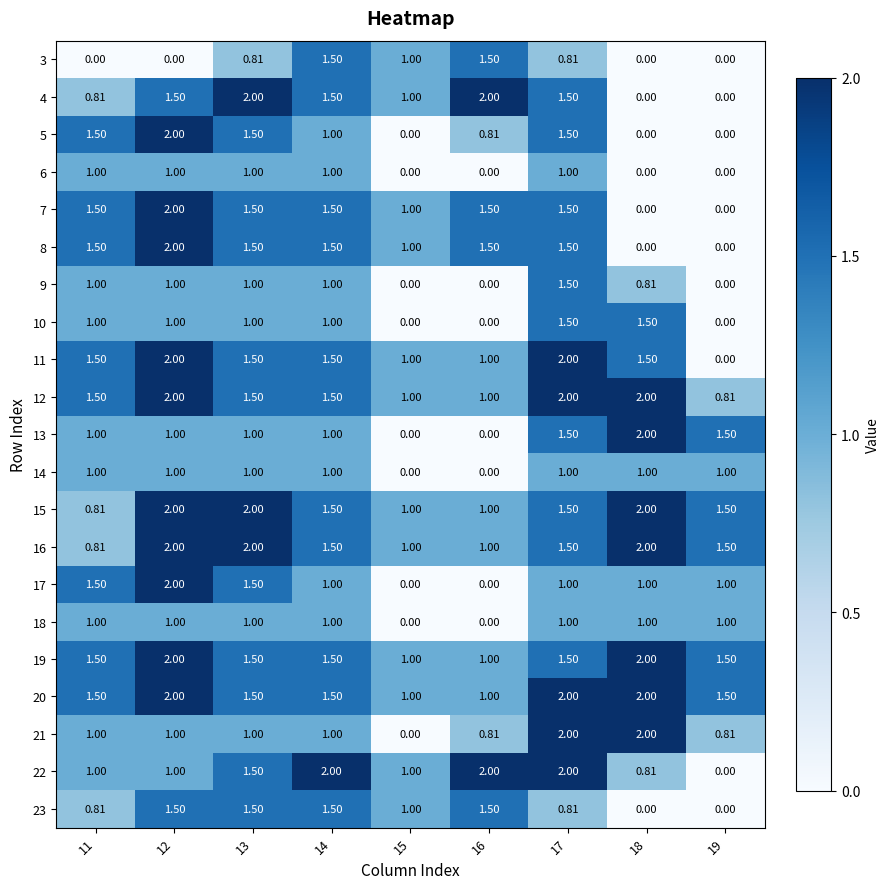

Is the value of 21 at 11 greater than the value of 15 at 17?

No